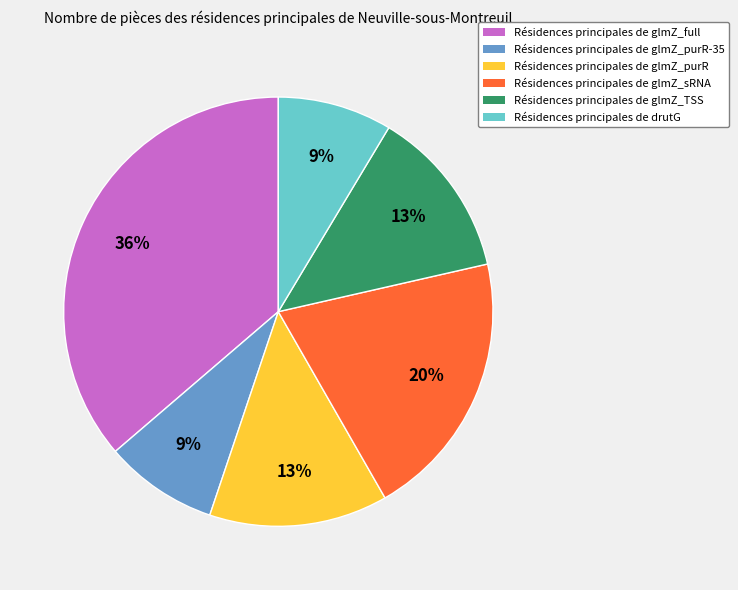

To the nearest percent, what percentage of the pie is Résidences principales de glmZ_sRNA?

20%